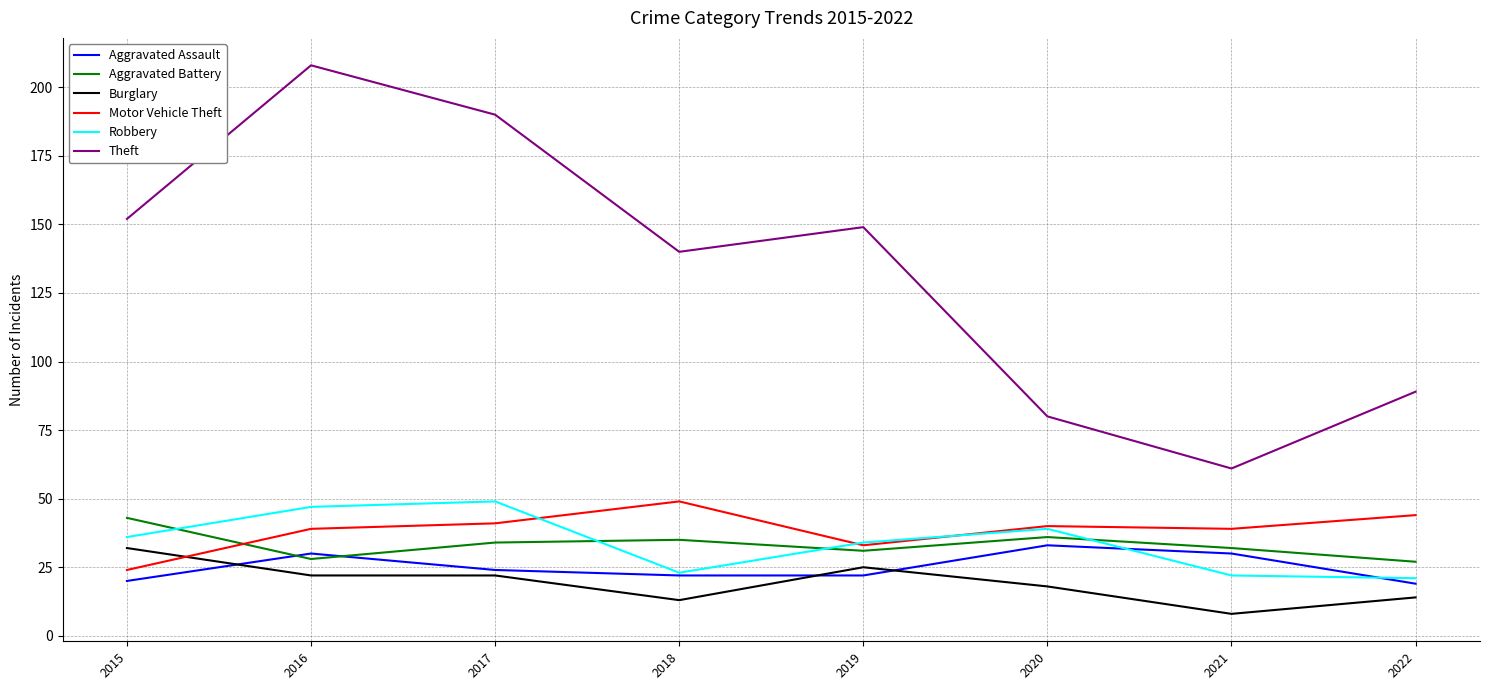

What is the difference between the maximum and second lowest values in the Aggravated Battery series?

15